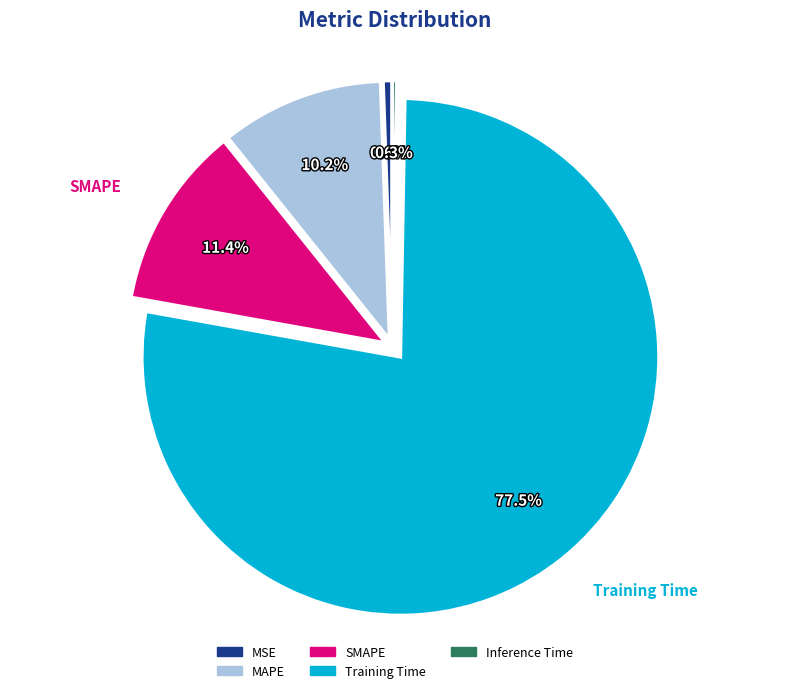

To the nearest percent, what is the average slice percentage?

20%